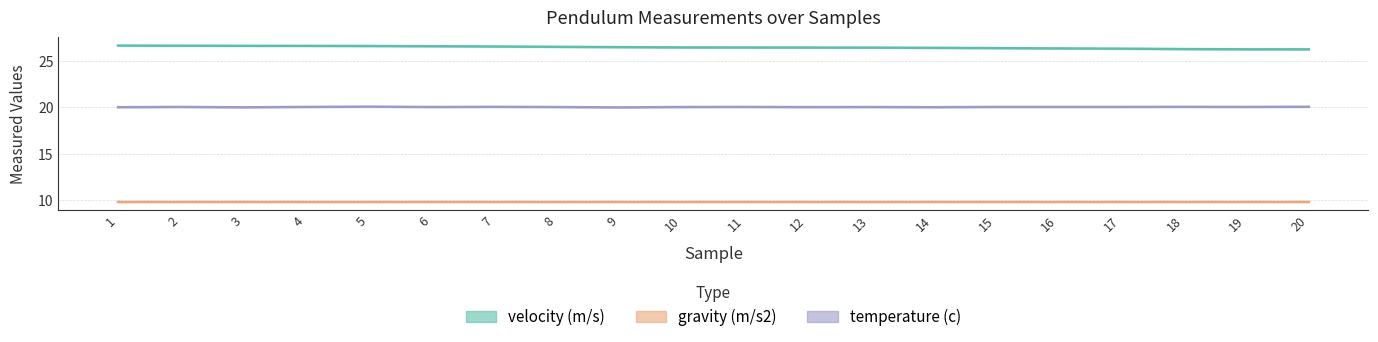

How many data points does each series have?

20